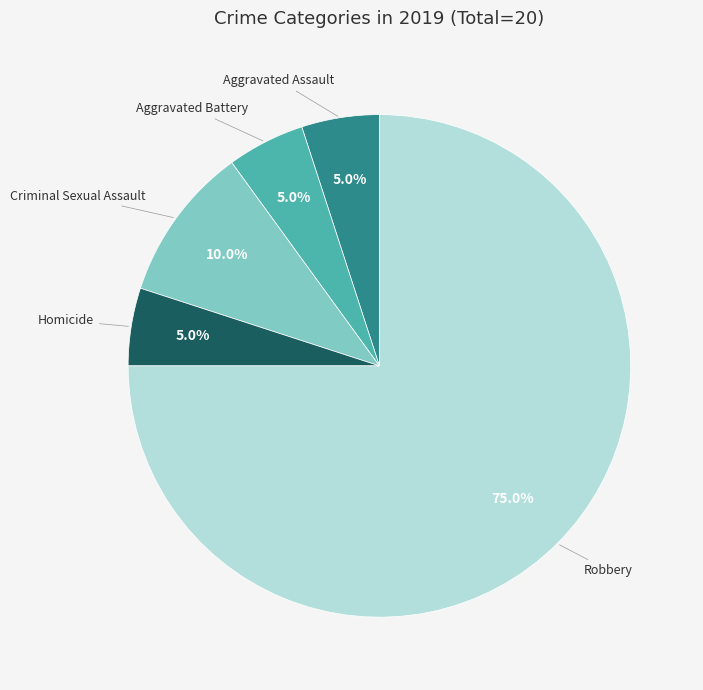

How many segments does this pie chart have?

5